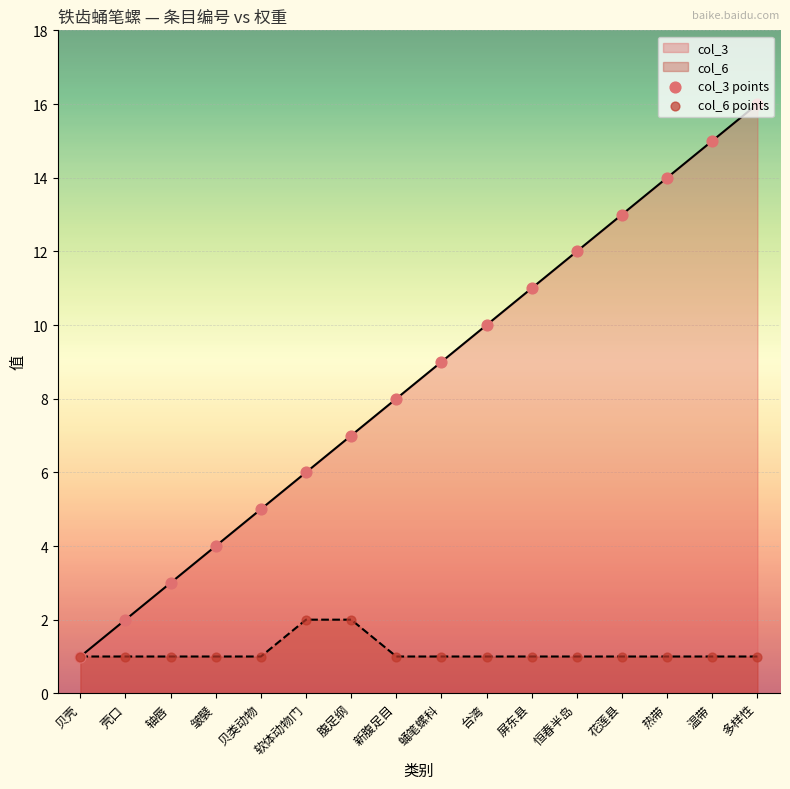

At which category is the sum across all series the highest?

多样性